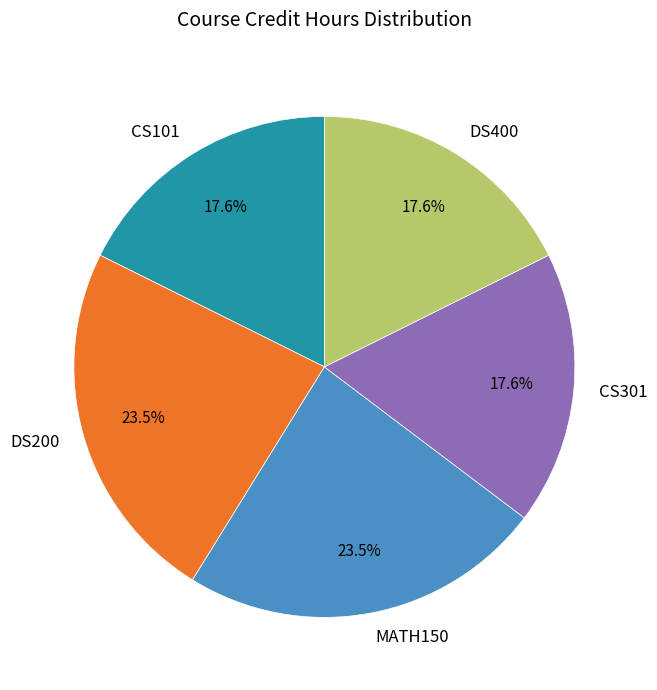

Is CS101 the majority of the pie?

No